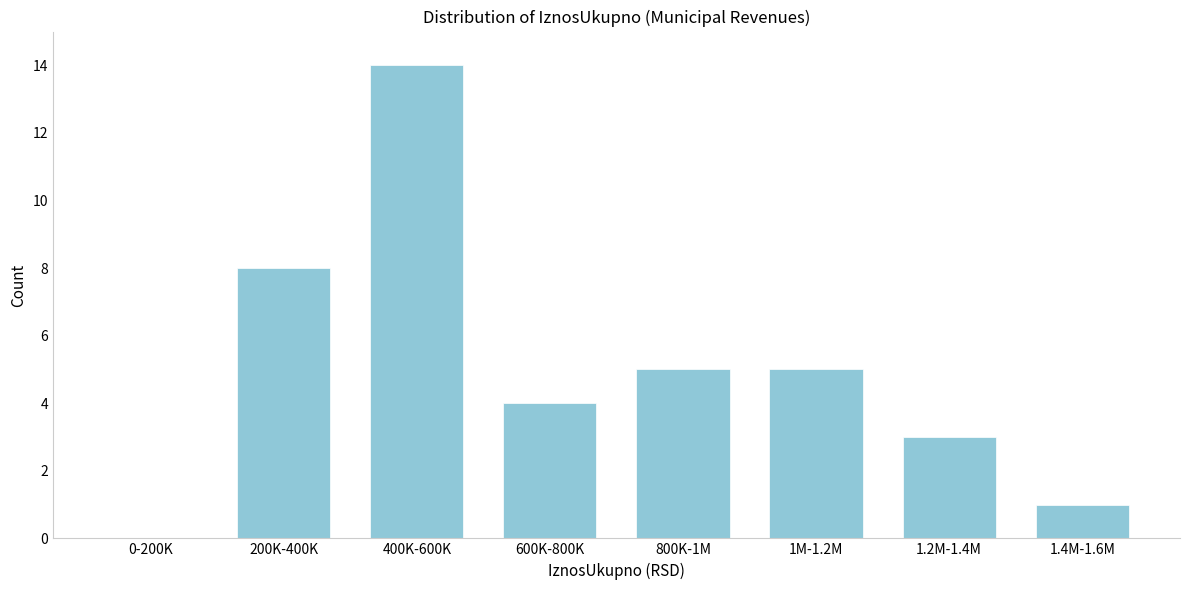

Reading left to right, list all the values displayed in this chart.

0-200K=0	200K-400K=8	400K-600K=14	600K-800K=4	800K-1M=5	1M-1.2M=5	1.2M-1.4M=3	1.4M-1.6M=1